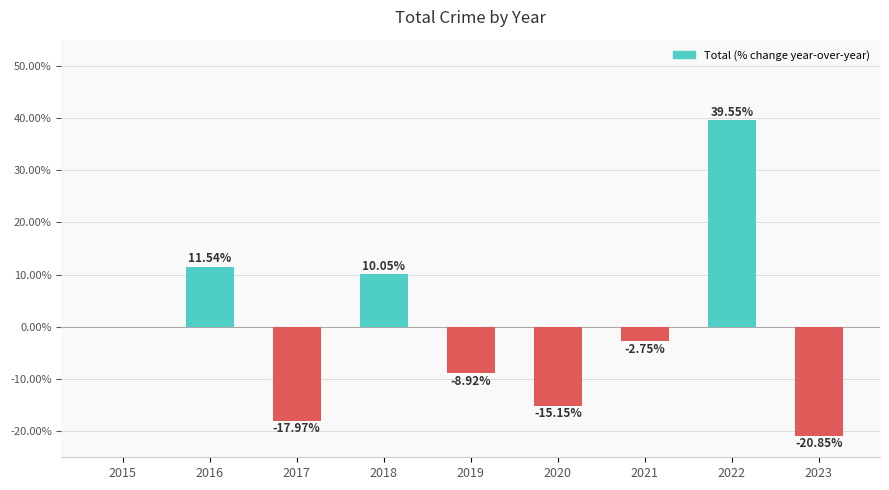

Between 2021 and 2022, which is larger?

2022